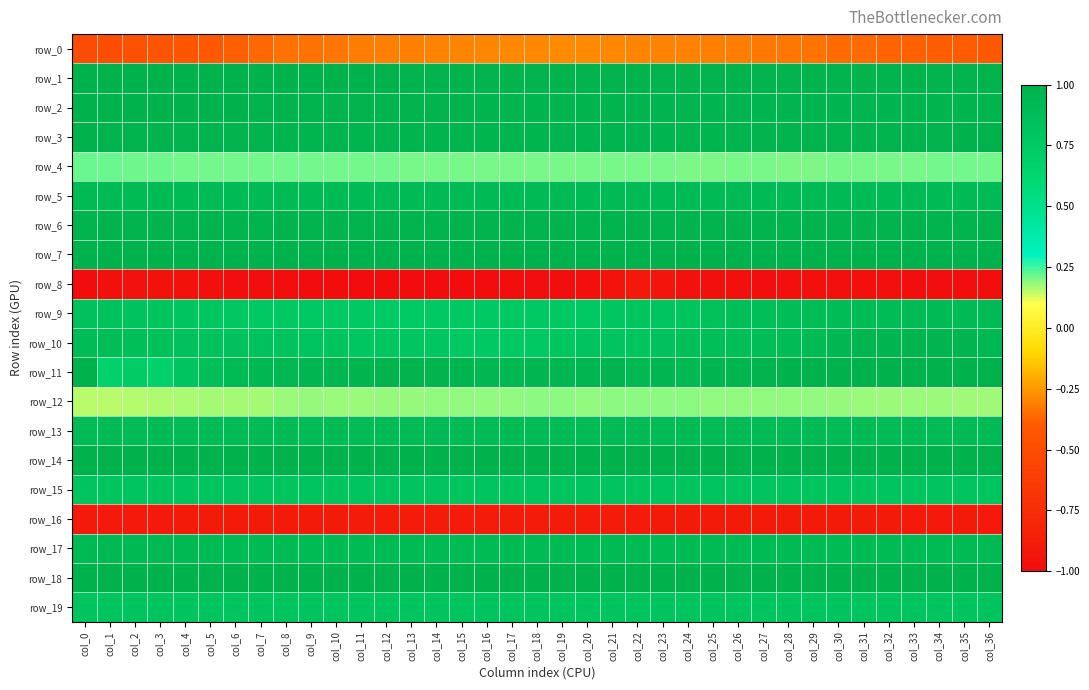

Rank the series at col_23 from highest to lowest value.

row_14, row_18, row_7, row_6, row_1, row_3, row_2, row_11, row_17, row_13, row_5, row_10, row_19, row_9, row_15, row_4, row_12, row_0, row_16, row_8